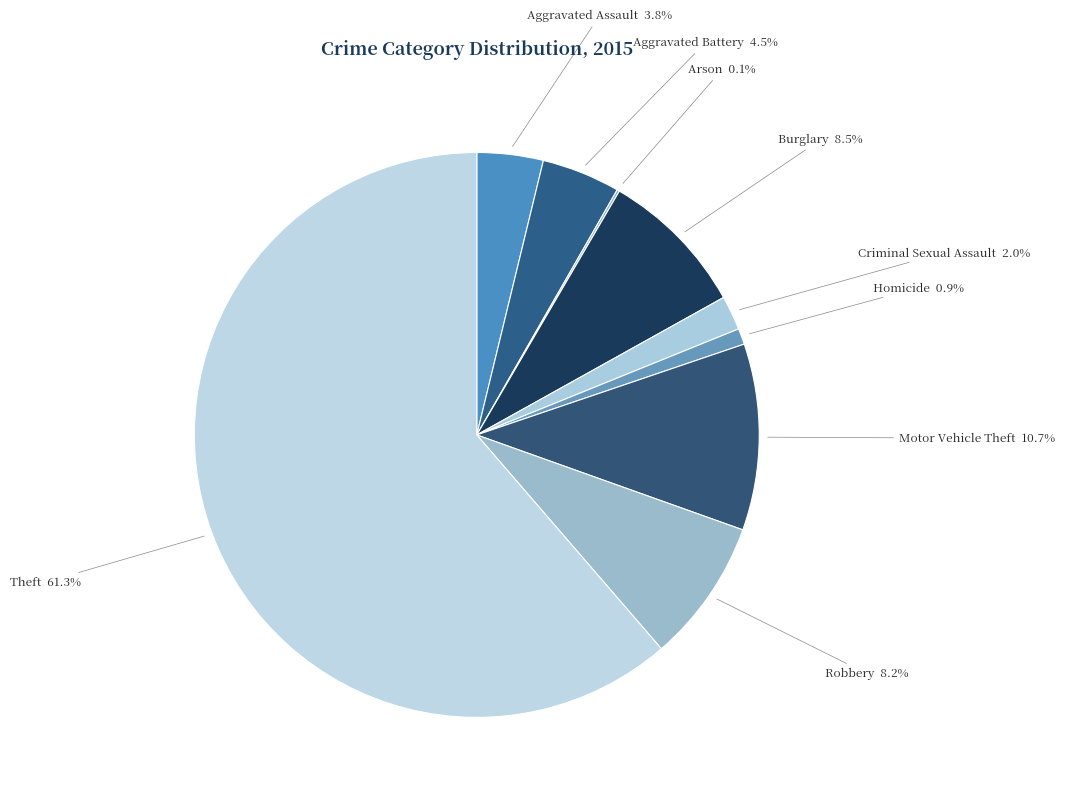

Is there a majority slice in this chart?

Yes